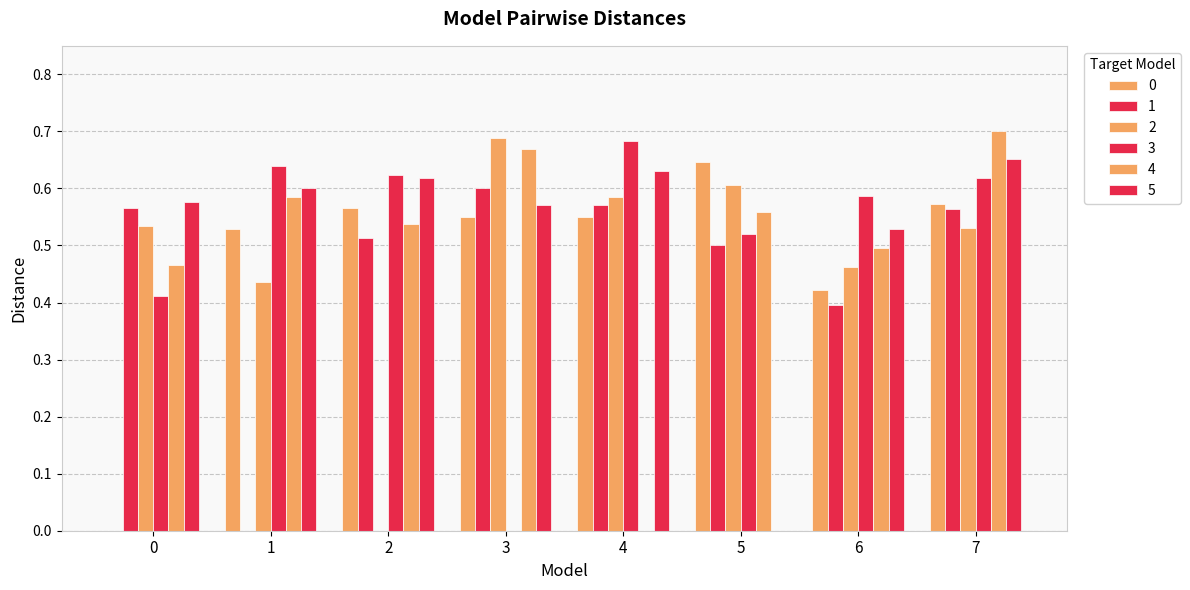

Which series has the widest spread of values?

4